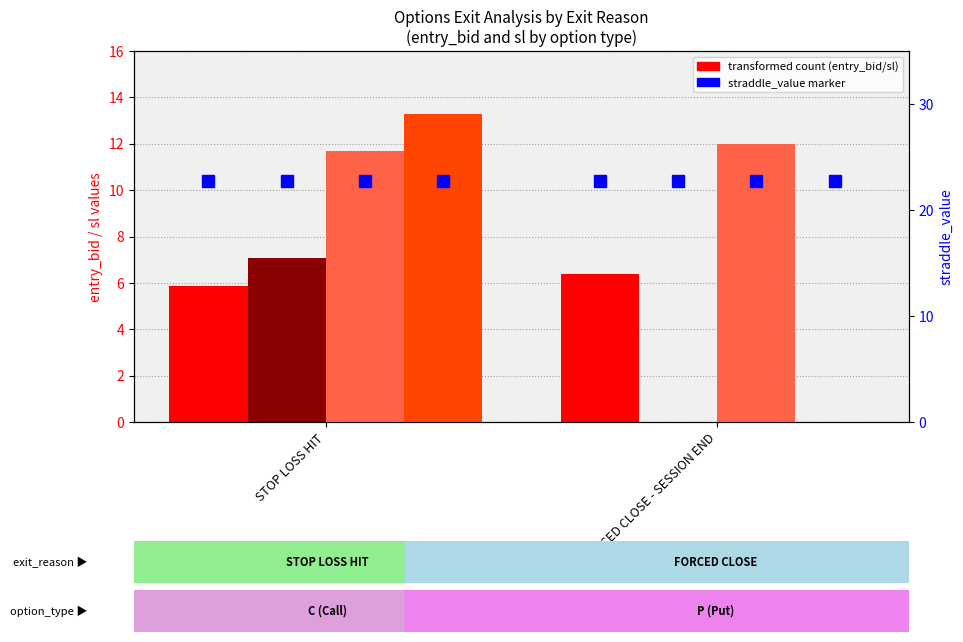

True or false: P sl has a value of 0.0 at FORCED CLOSE - SESSION END.

True